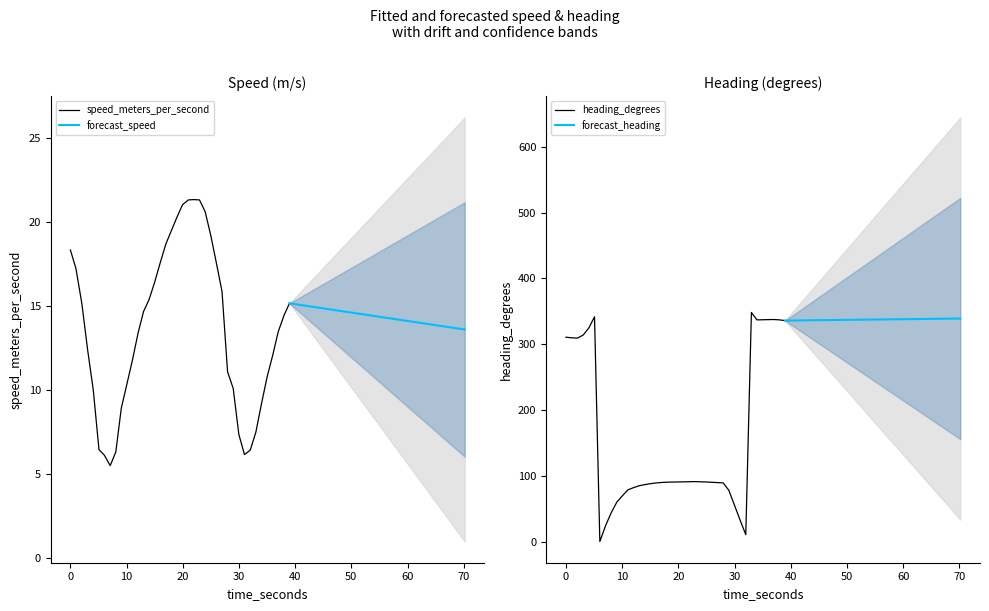

What is the lowest value of the speed_meters_per_second series?

5.5